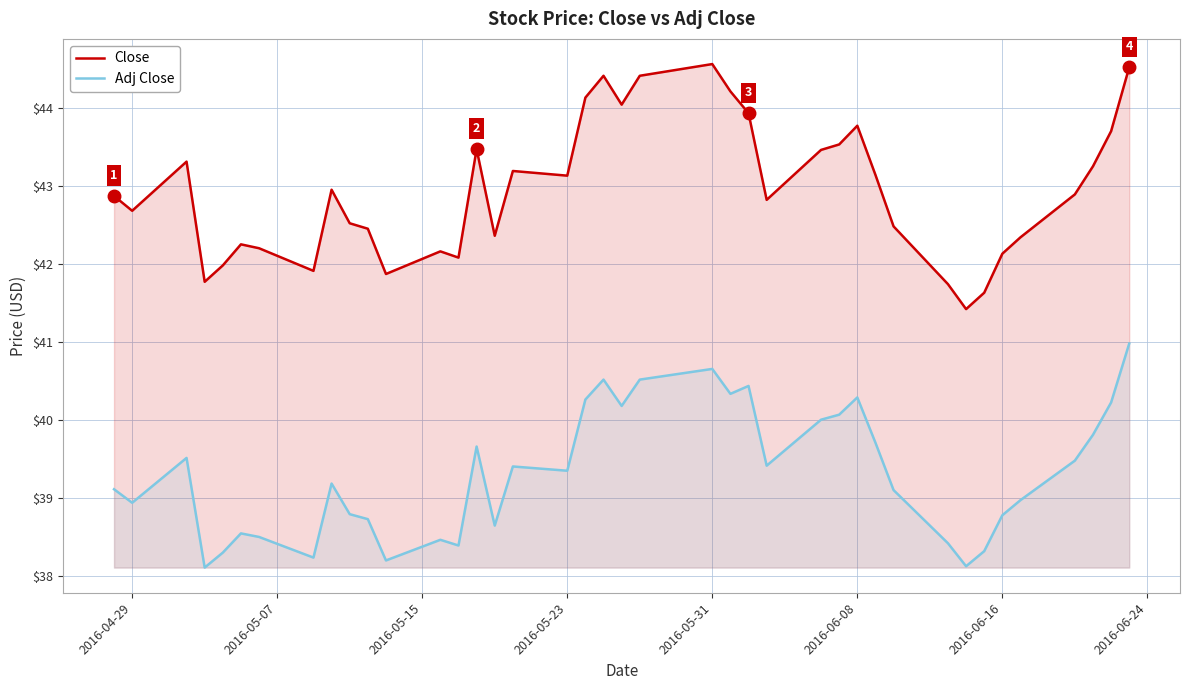

What is the maximum value shown in the chart?

44.6